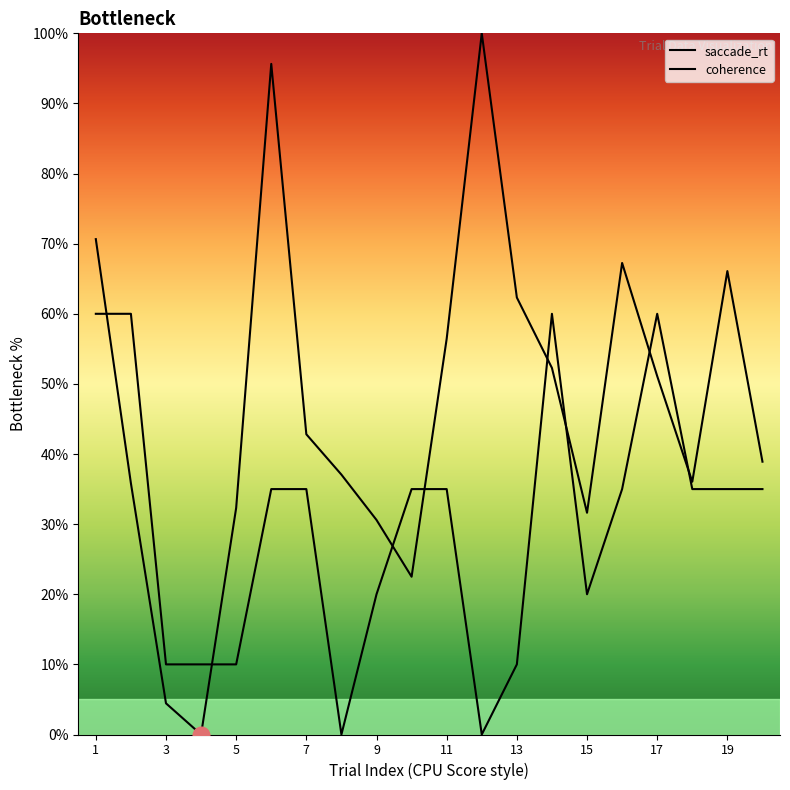

What is the value of the coherence point at the 17th from the left?

60.0